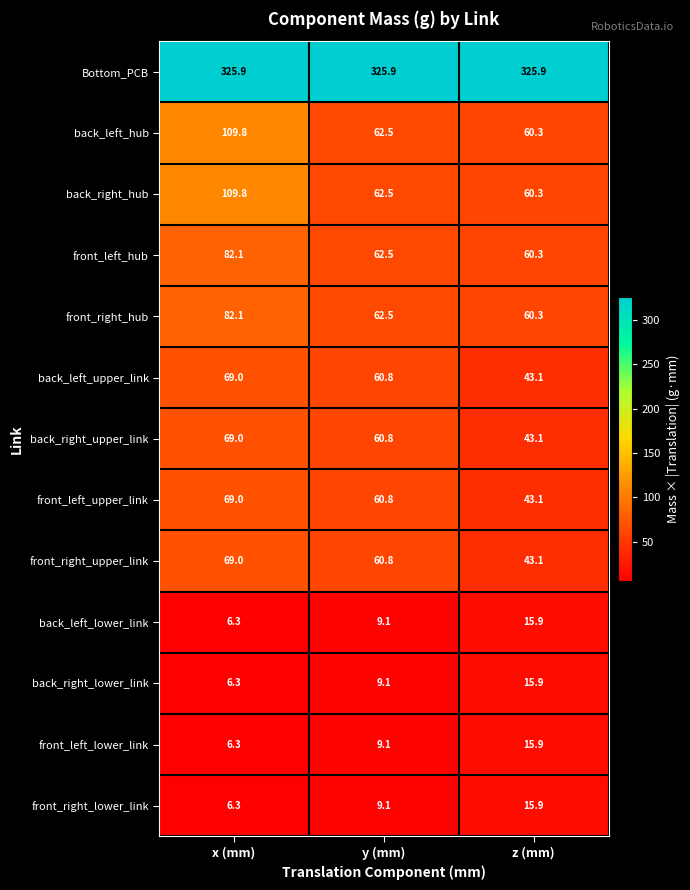

Read the Bottom_PCB value at y (mm).

325.9